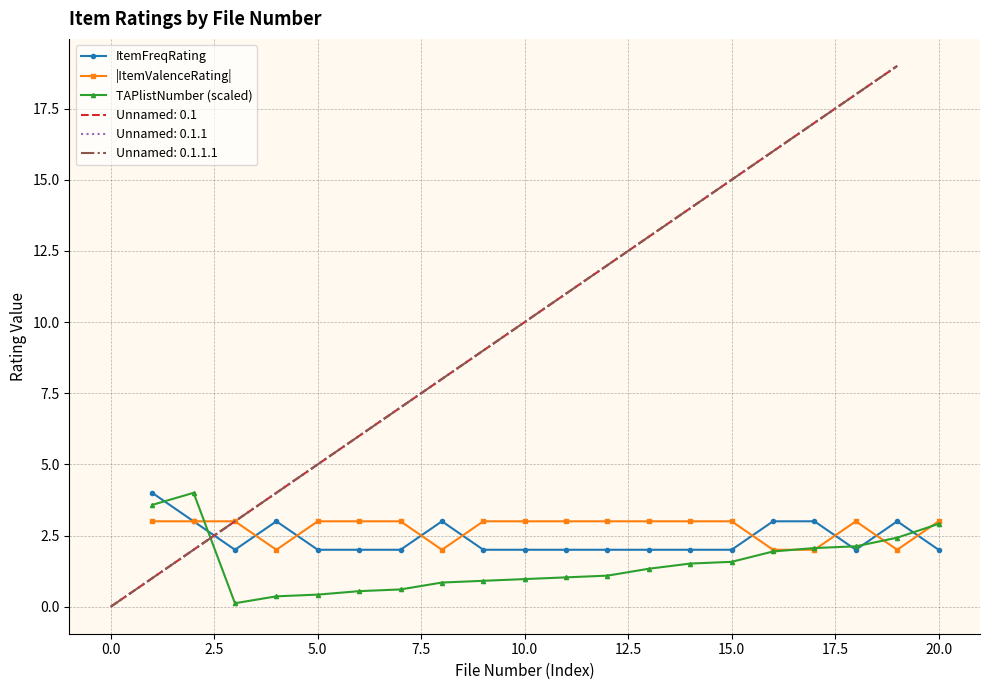

Is it true that TAPlistNumber (scaled) equals 1.0 at 10.0?

True